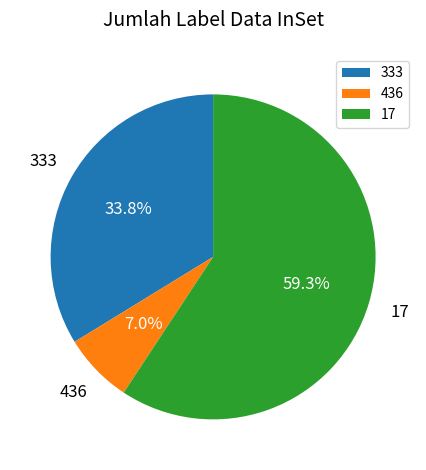

Approximately how many times larger is the value at 333 compared to 436?

4.8